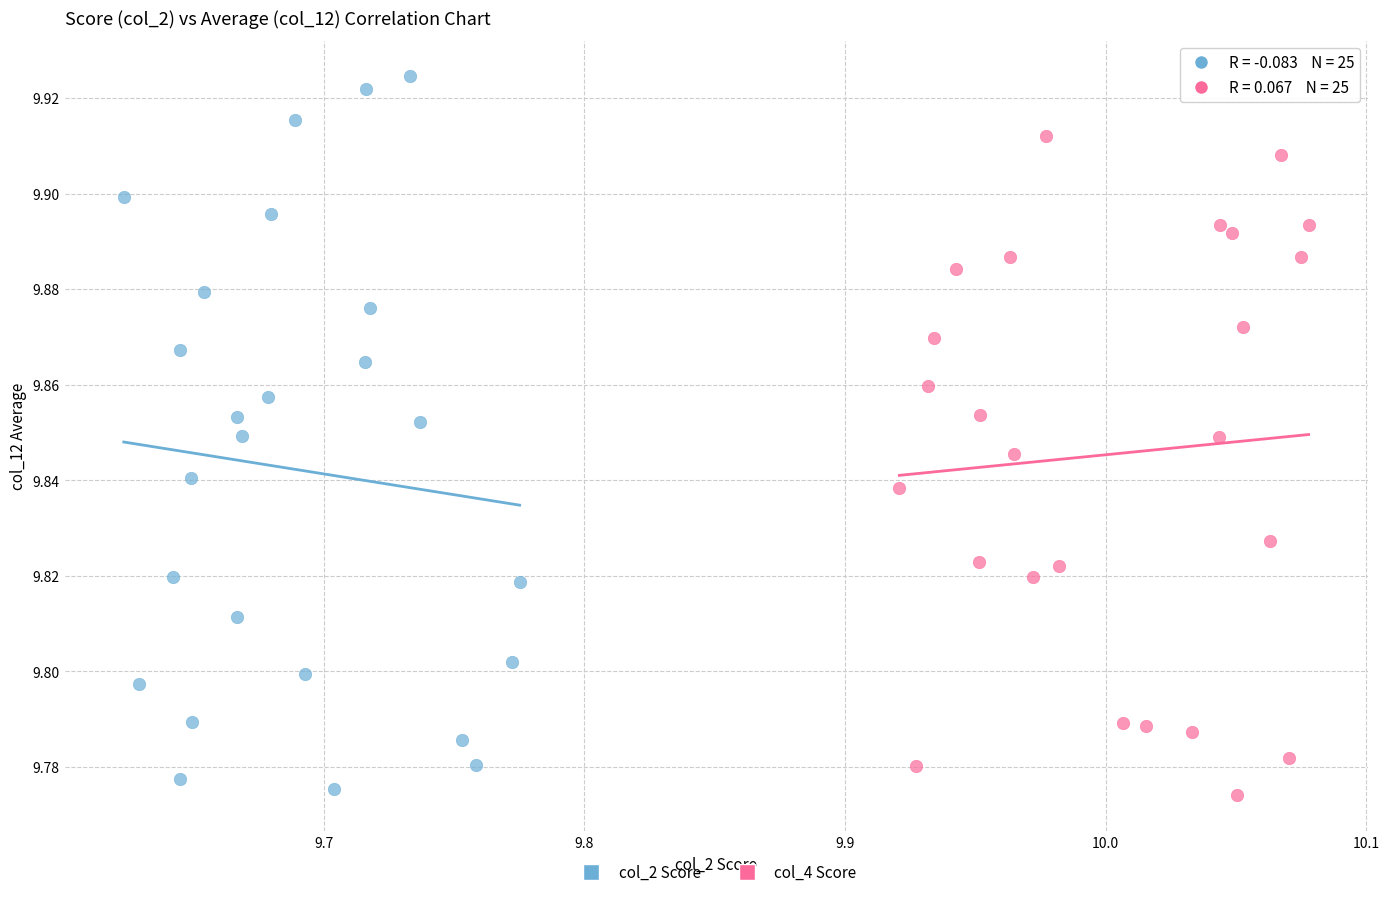

Which series has the largest Y range (max minus min)?

col_2 Score